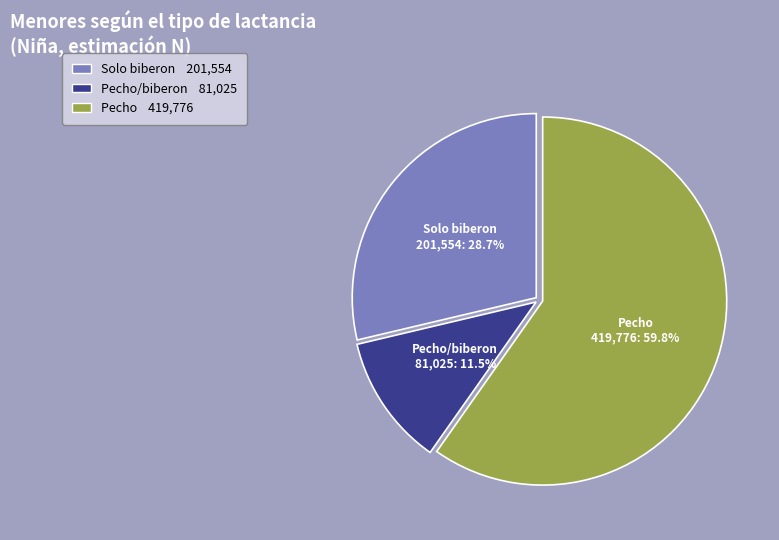

Is there a majority slice in this chart?

Yes